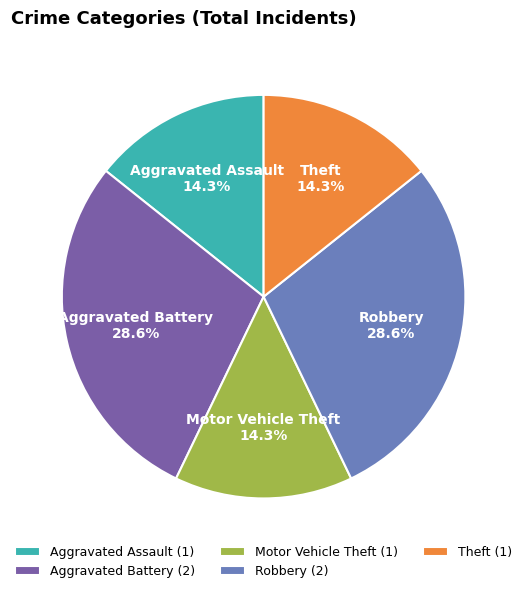

To the nearest percent, what percentage of the pie is Robbery?

29%